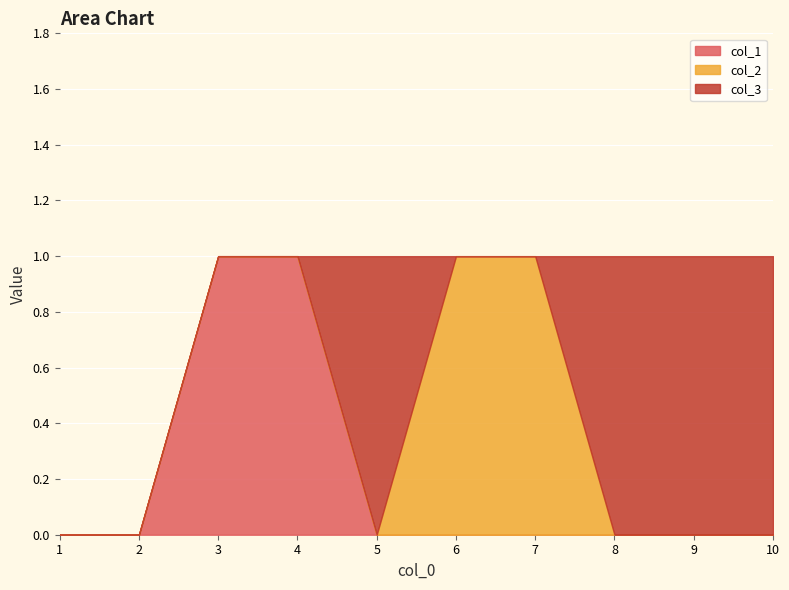

True or false: col_2 and col_3 cross at least once.

True